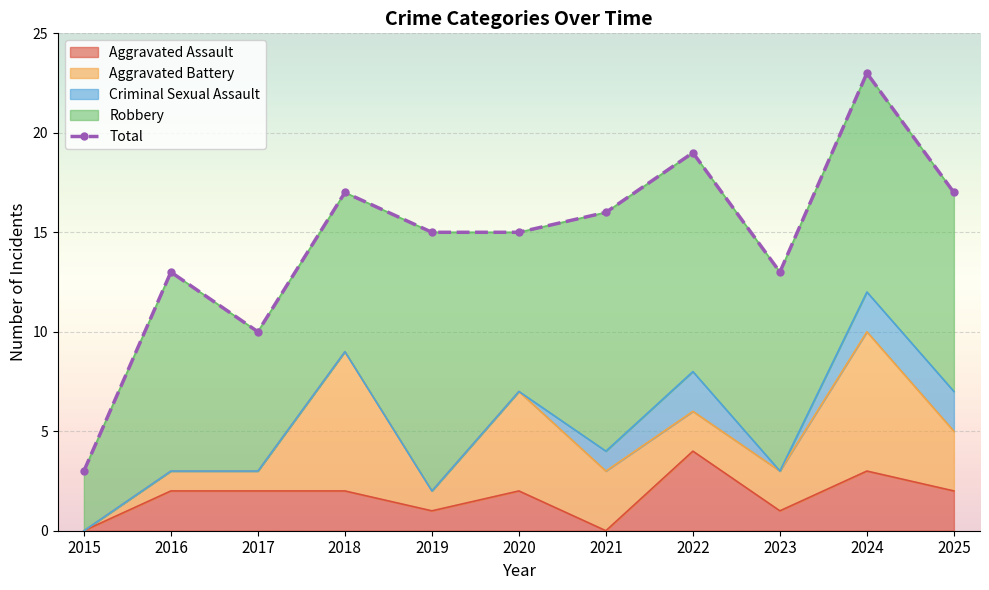

List the labels in order of value, smallest first.

2015, 2017, 2016, 2023, 2019, 2020, 2021, 2018, 2025, 2022, 2024